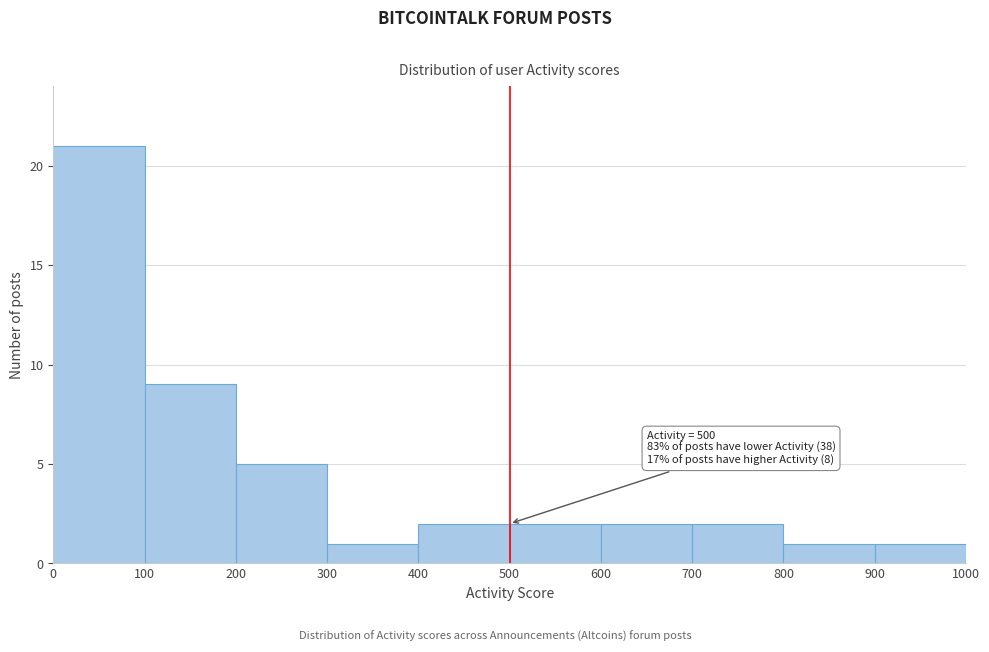

Over which range of the x-axis is the bar tallest?

0 to 100